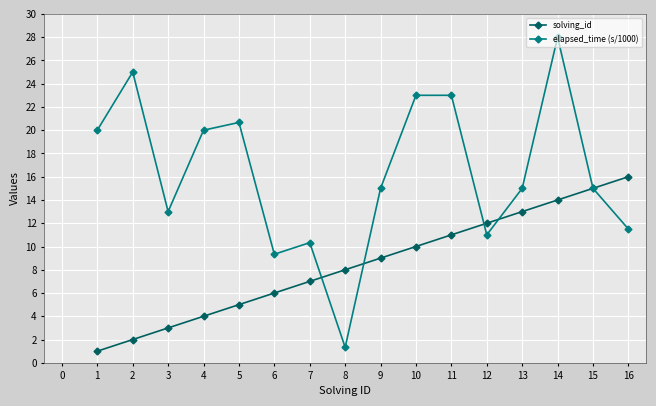

True or false: elapsed_time (s/1000) has more than 0 points higher than both neighbors.

True